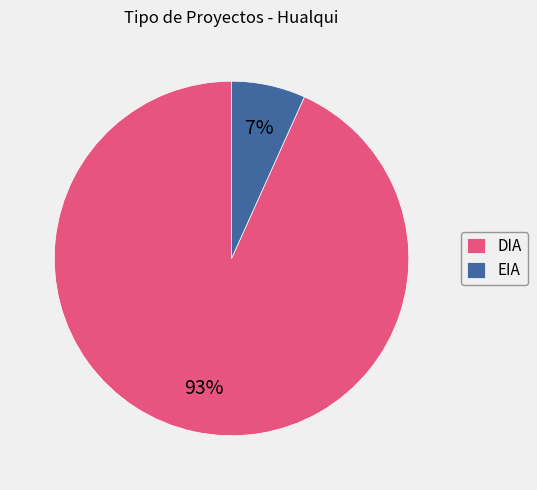

Combined, do EIA and DIA account for over 50%?

Yes